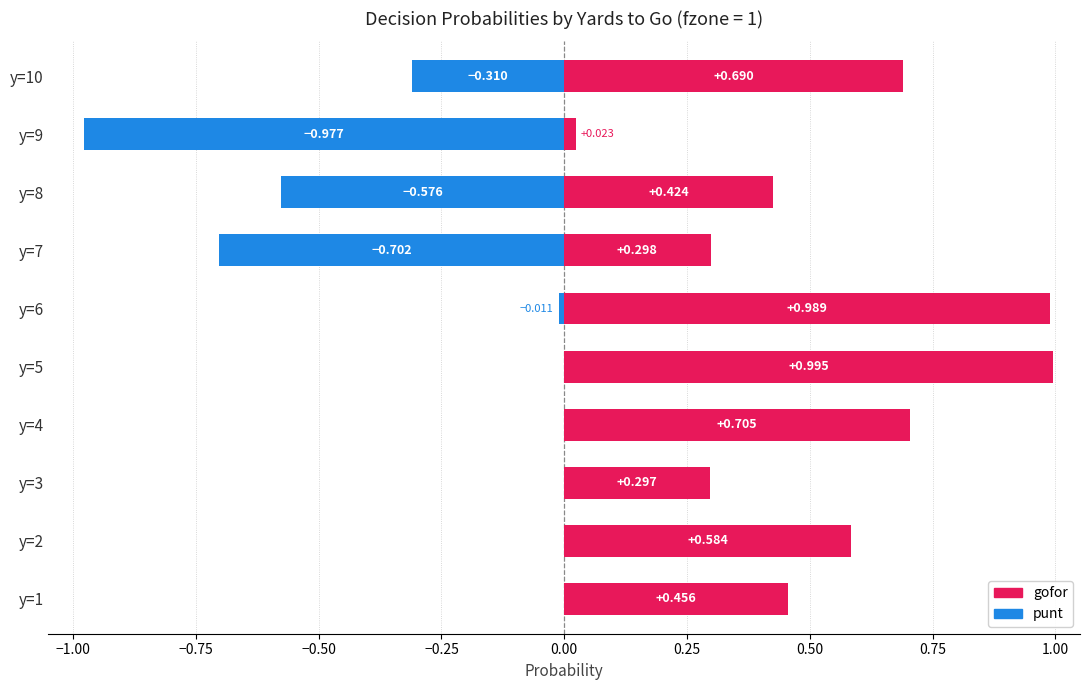

What is the average value of the gofor series?

0.5